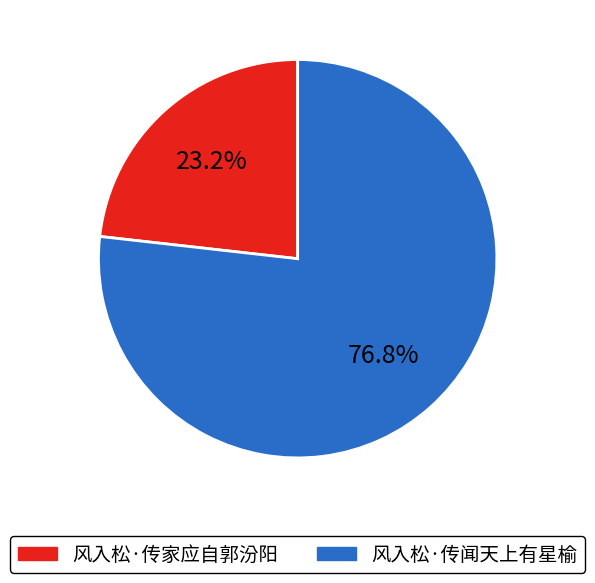

To the nearest percent, what is the difference between the 风入松·传家应自郭汾阳 and 风入松·传闻天上有星榆 slice percentages?

54%